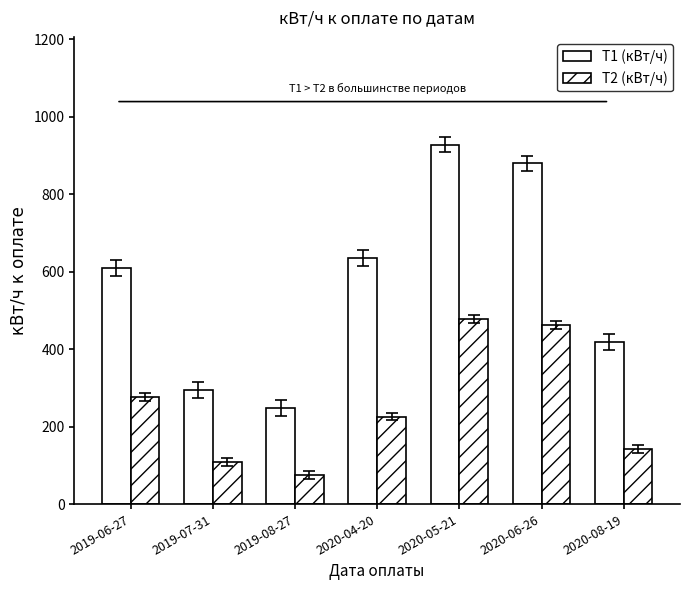

What is the total value across all series at 2020-08-19?

560